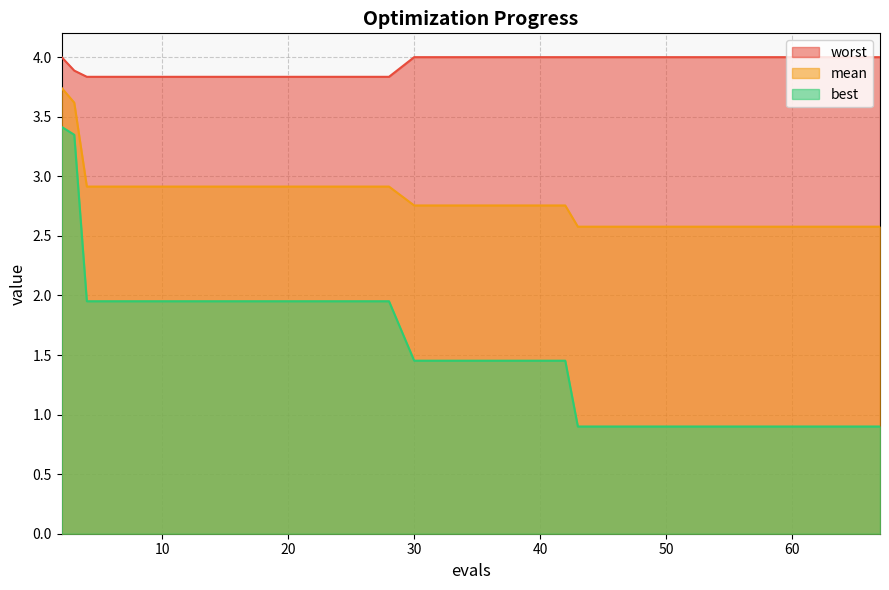

Between 2 and 34, which is larger?

2